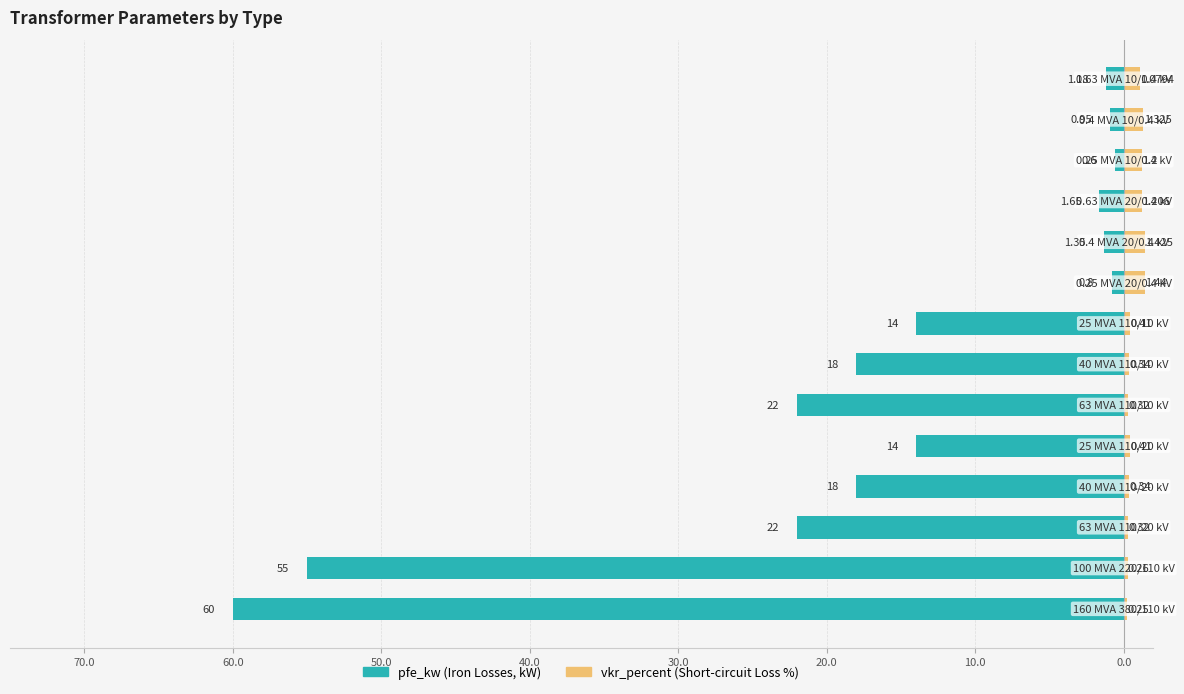

Does the chart contain stacked bars?

No